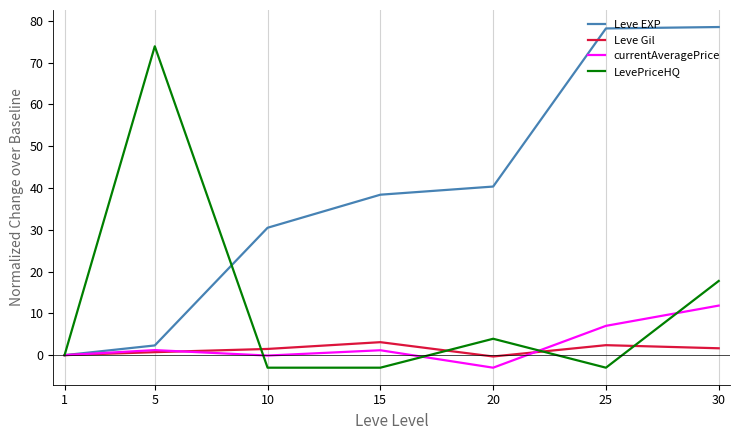

True or false: Leve Gil has a value of 1.5 at 10.

True